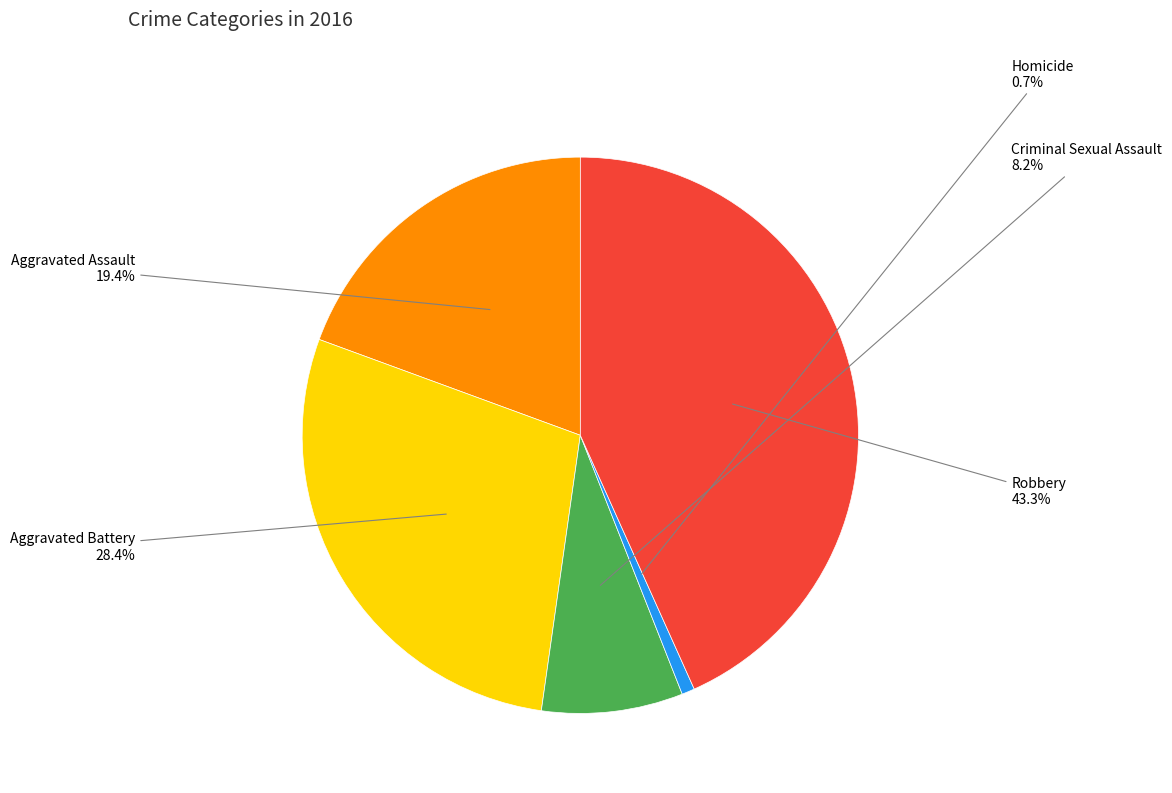

Does any single category account for the majority?

No